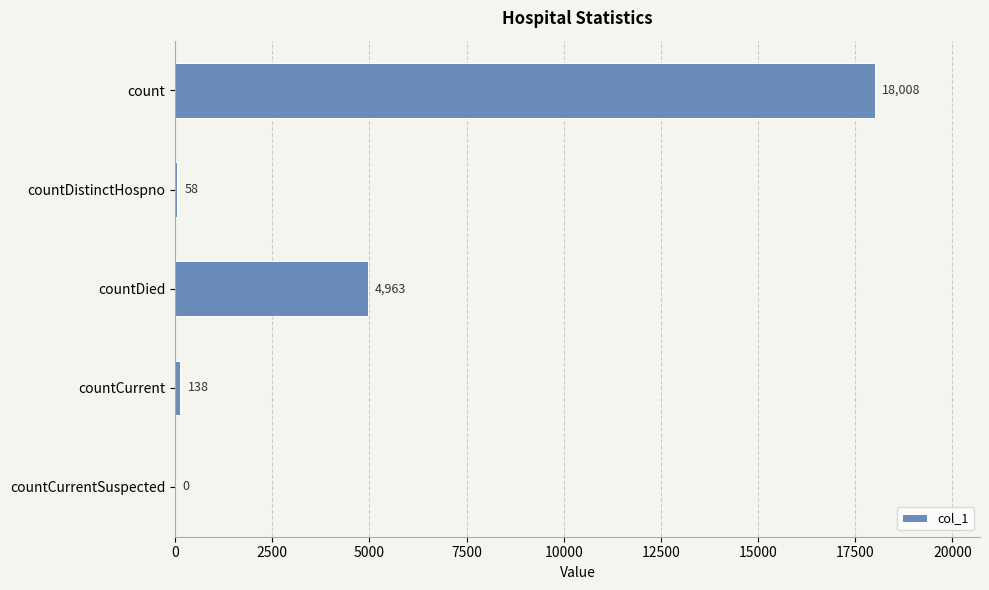

Reading bottom to top, transcribe all the data shown in this chart.

countCurrentSuspected=0	countCurrent=138	countDied=4963	countDistinctHospno=58	count=18008